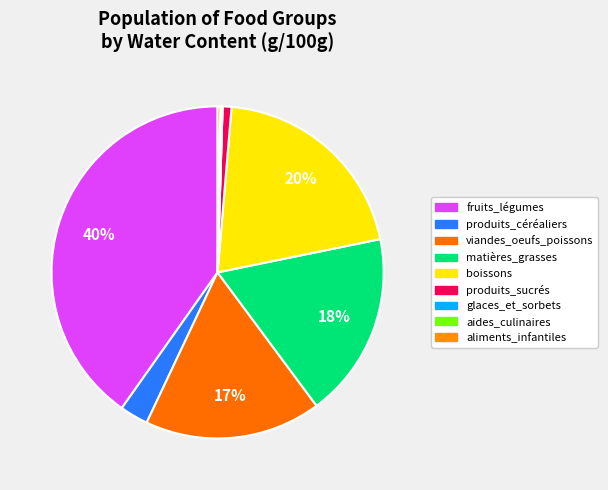

To the nearest percent, what is the difference between the largest and smallest slice percentages?

40%